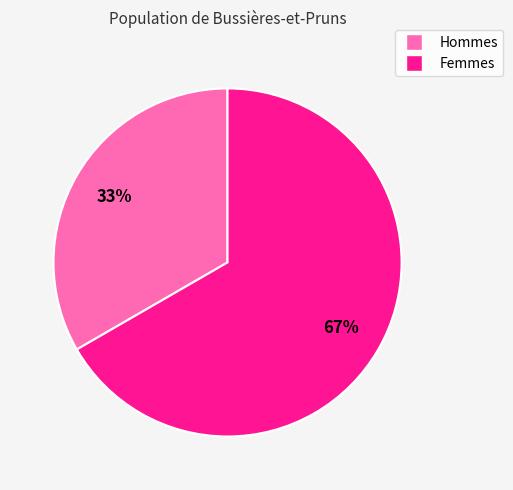

Does any single category account for the majority?

Yes